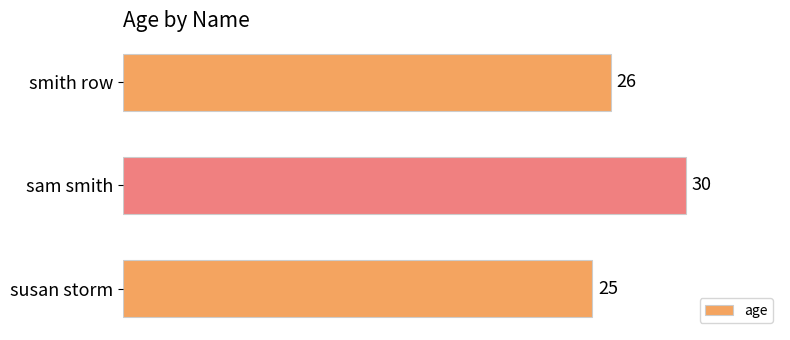

True or false: the data shows 26 at smith row.

True